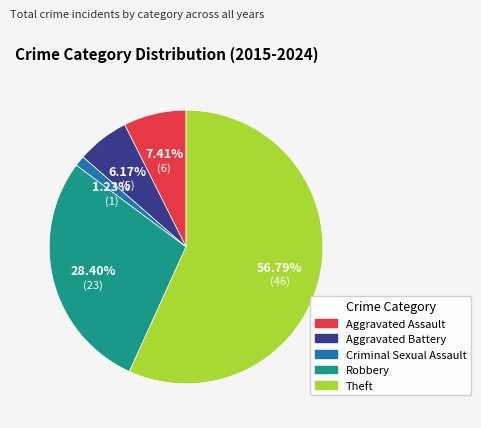

To the nearest percent, what portion does Robbery represent?

28%